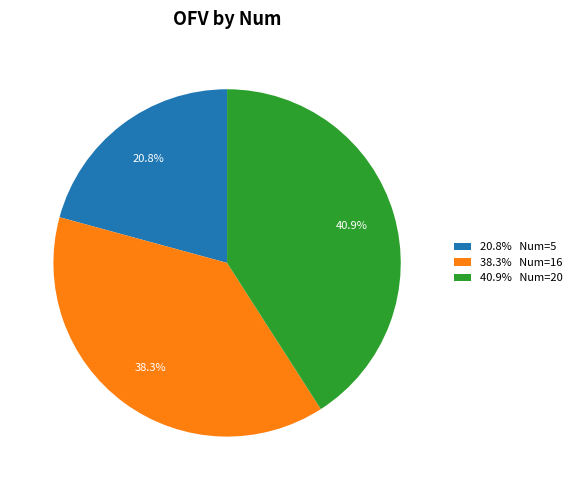

Does 40.9% Num=20 represent more than half of the total?

No